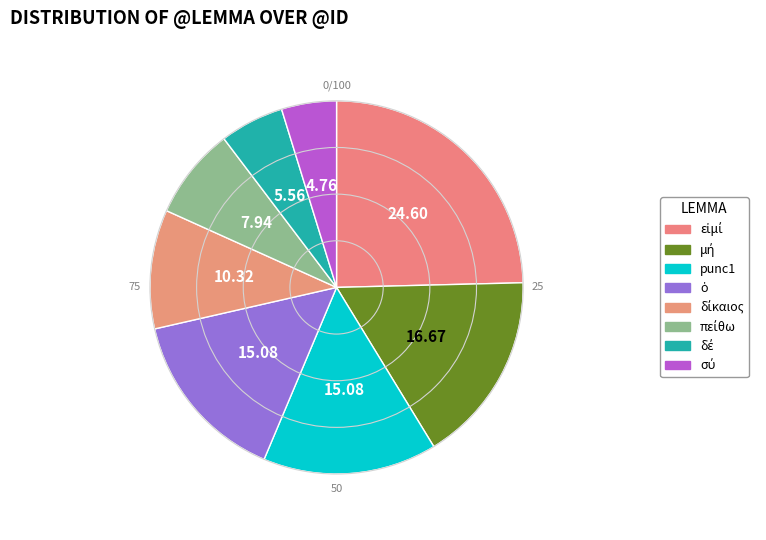

How many slices are in this pie chart?

8